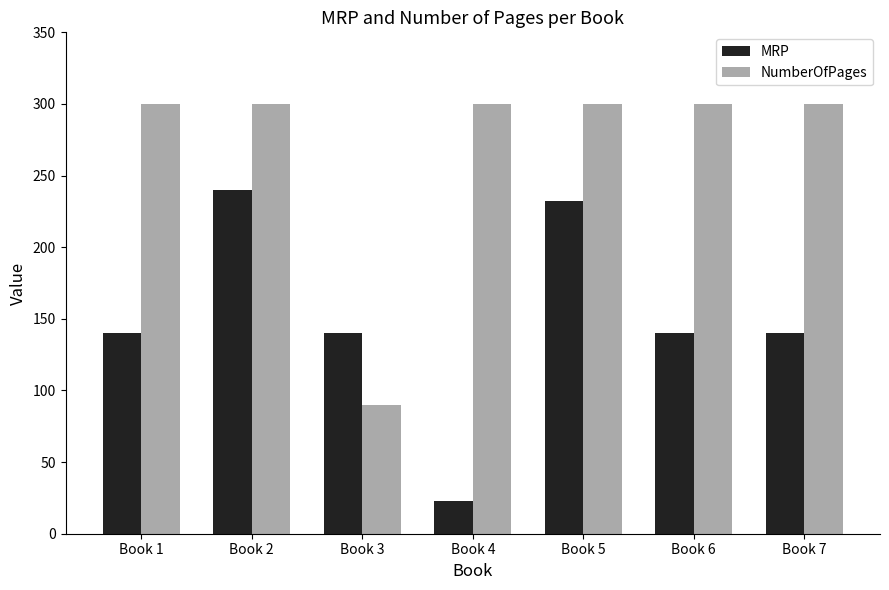

What is the value of the NumberOfPages bar at the 6th from the left?

300